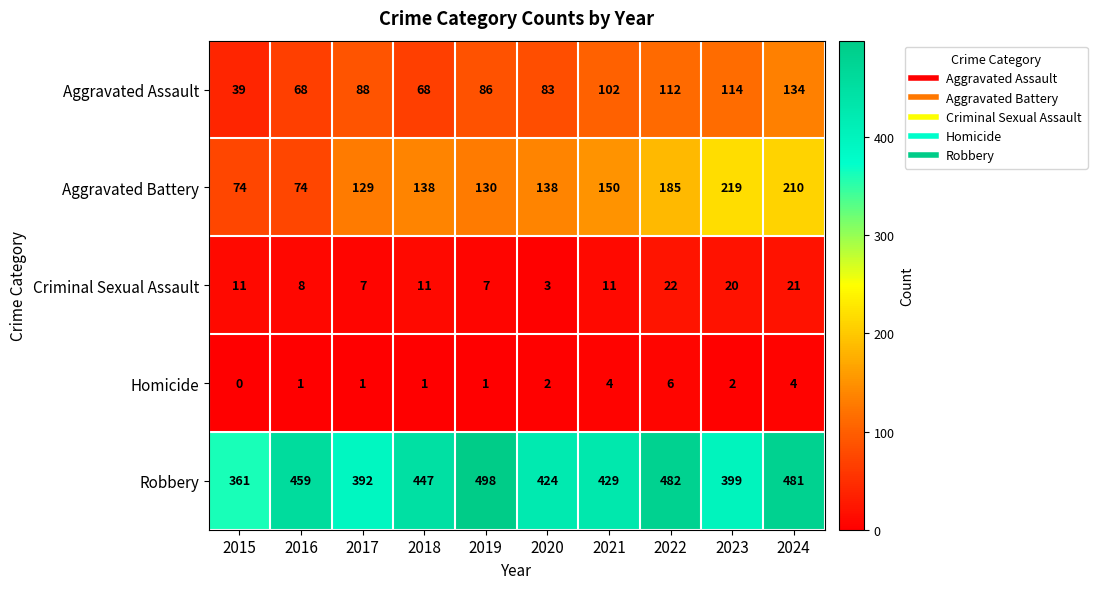

How many distinct data groups are displayed?

5